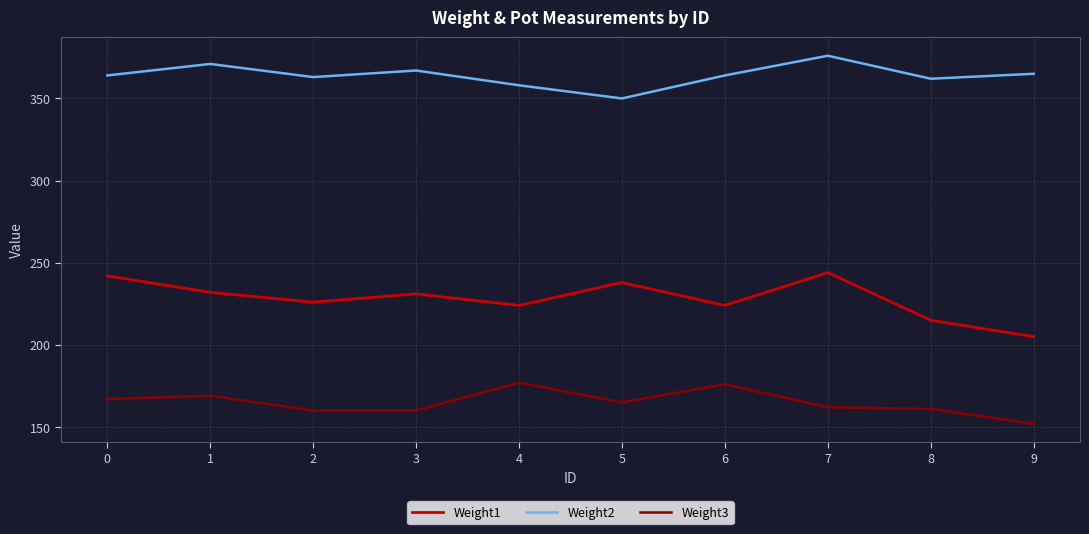

Reading left to right, list all the values displayed in this chart.

Weight1: 0=242	1=232	2=226	3=231	4=224	5=238	6=224	7=244	8=215	9=205
Weight2: 0=364	1=371	2=363	3=367	4=358	5=350	6=364	7=376	8=362	9=365
Weight3: 0=167	1=169	2=160	3=160	4=177	5=165	6=176	7=162	8=161	9=152